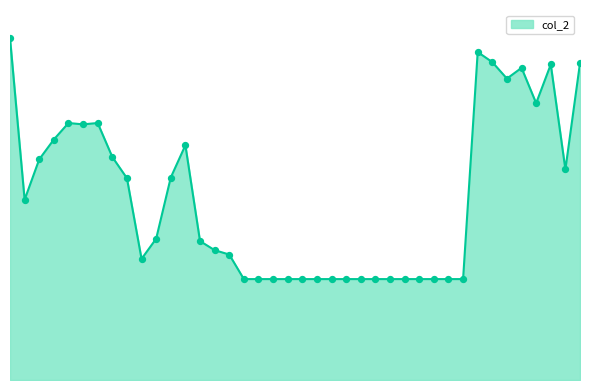

Does the chart have visible grid lines?

No